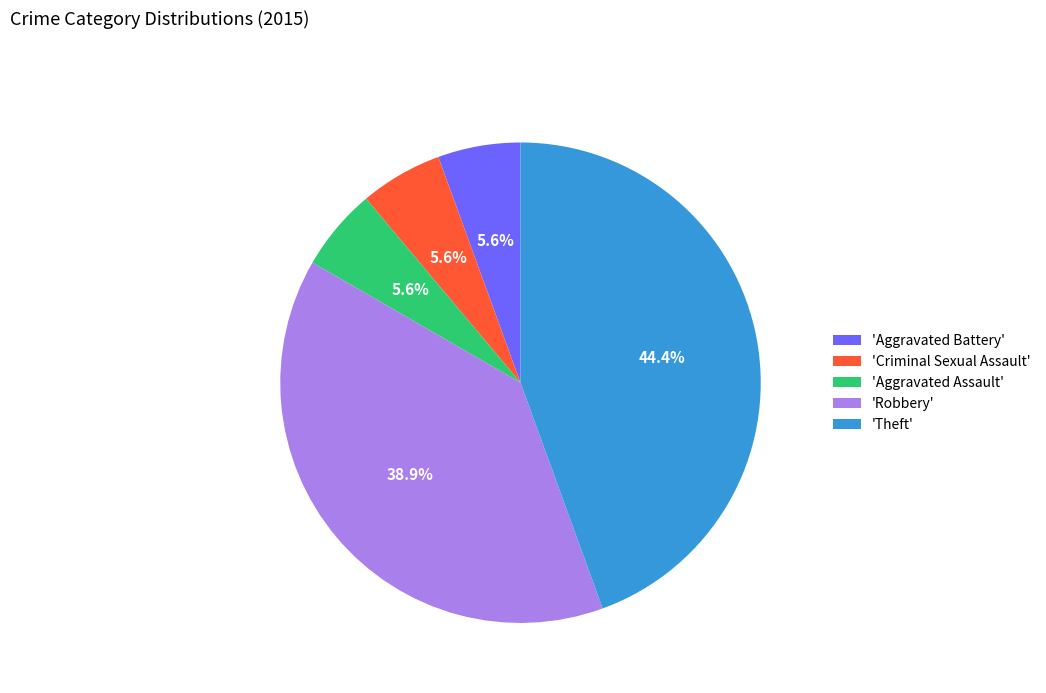

Does any single category account for the majority?

No